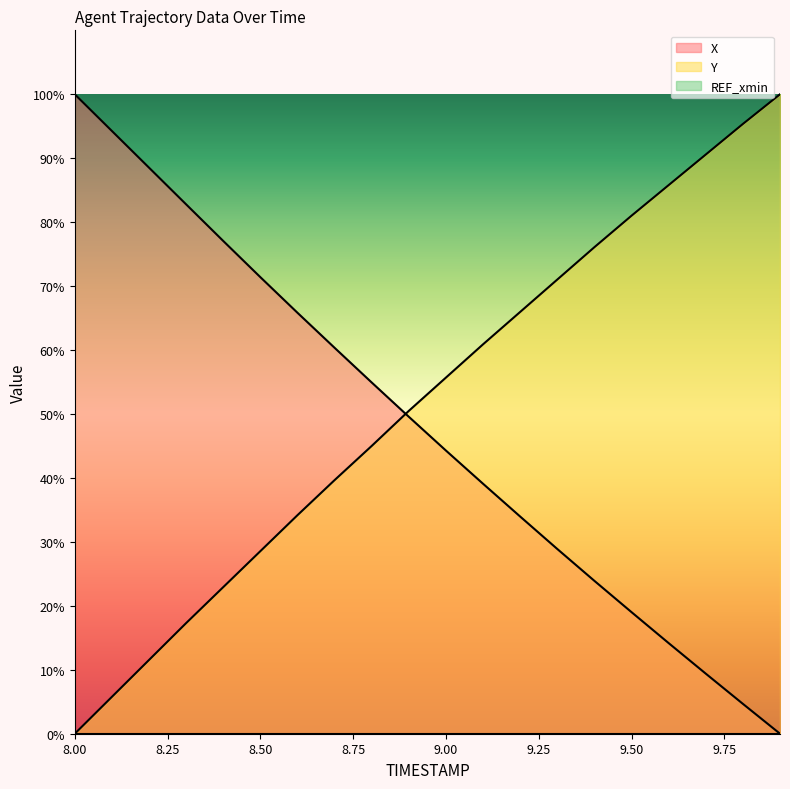

Which series has the largest total across all categories?

Y